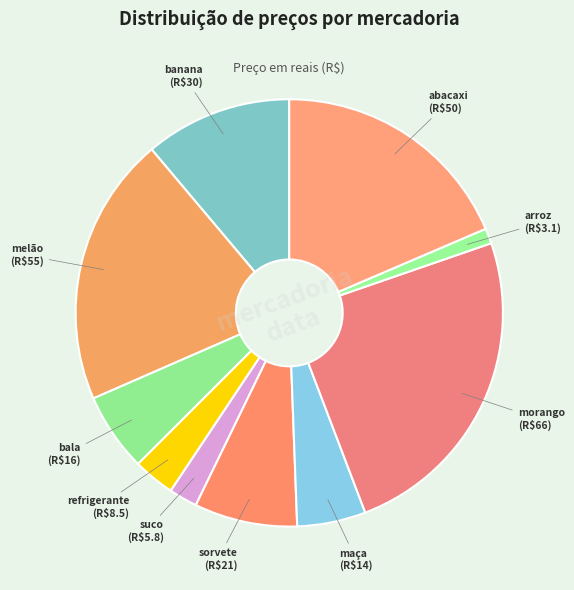

Is it true that maça is 15% of the pie?

False